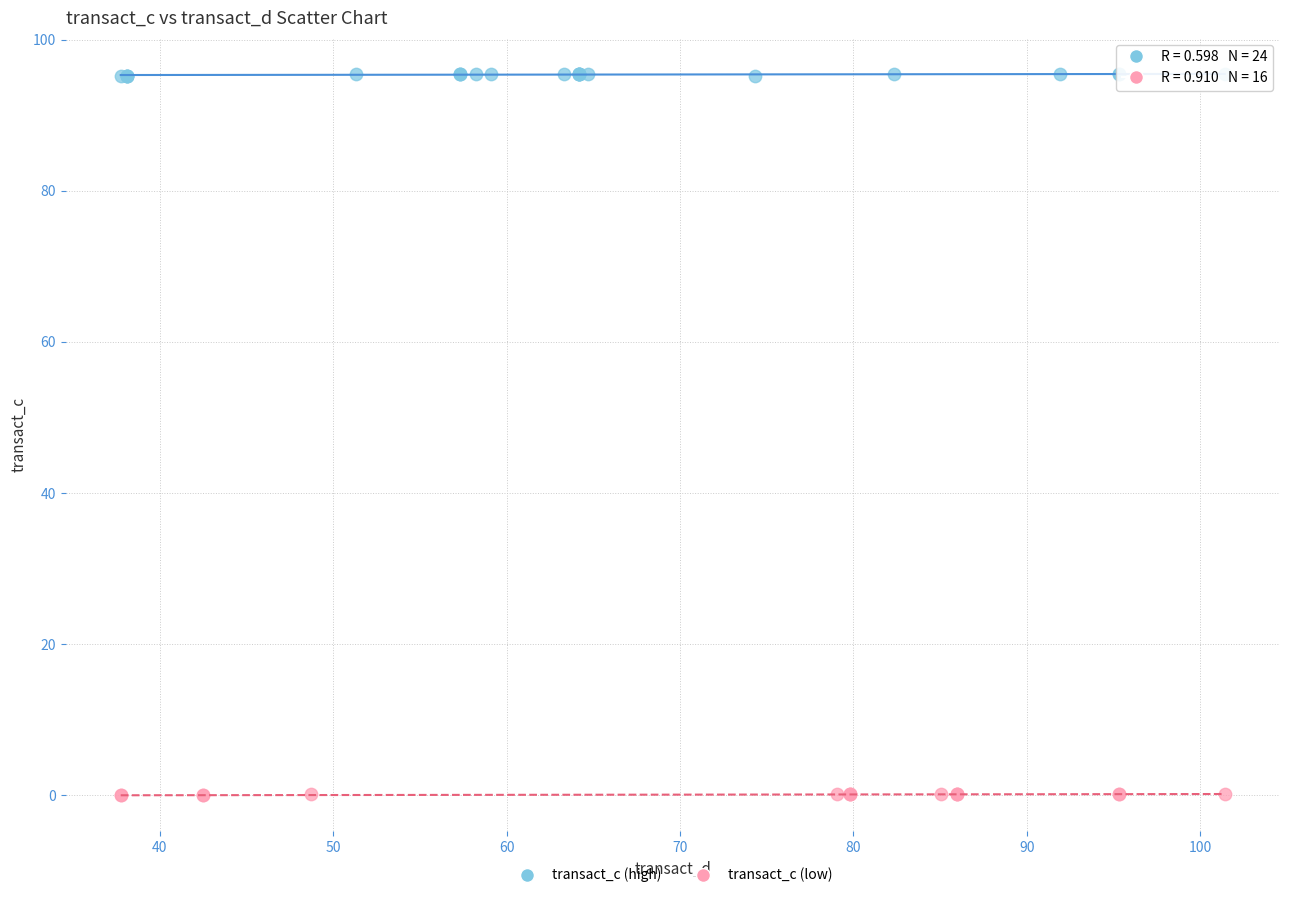

Which series contains the highest Y value?

transact_c (high)